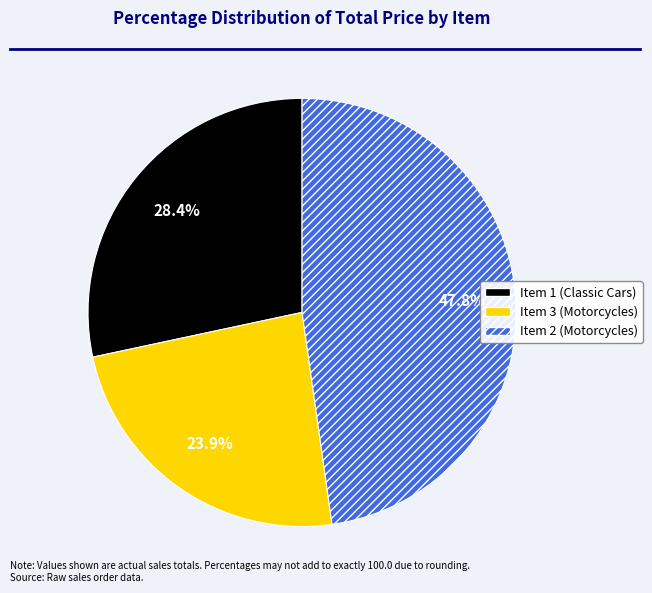

Does Item 2 (Motorcycles) represent more than half of the total?

No